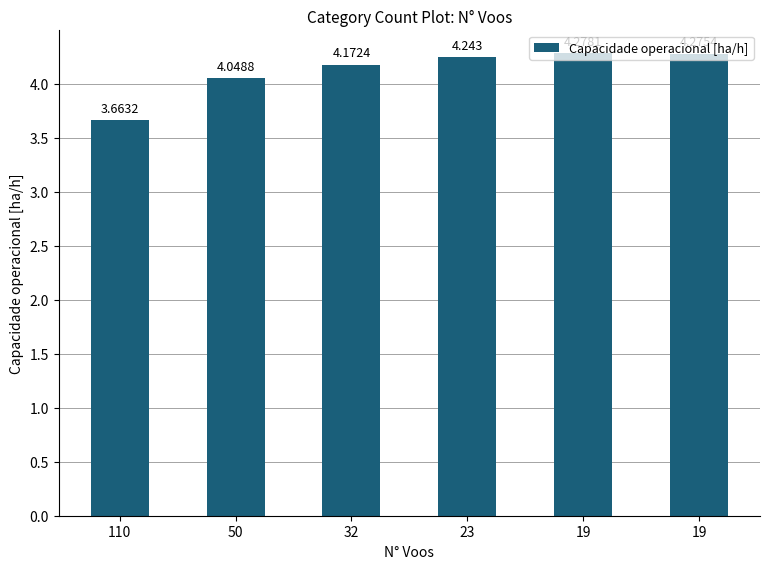

What is the difference between the maximum and minimum values?

0.6